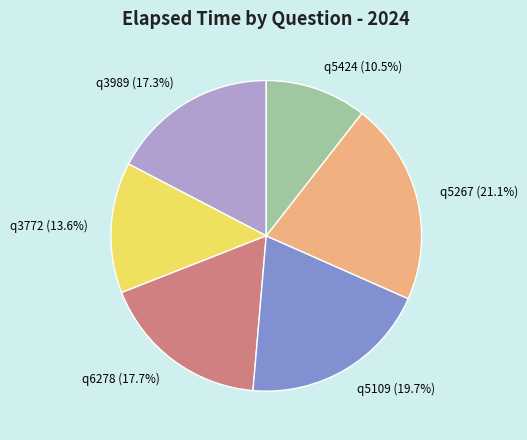

Is it true that q6278 is 18% of the pie?

True